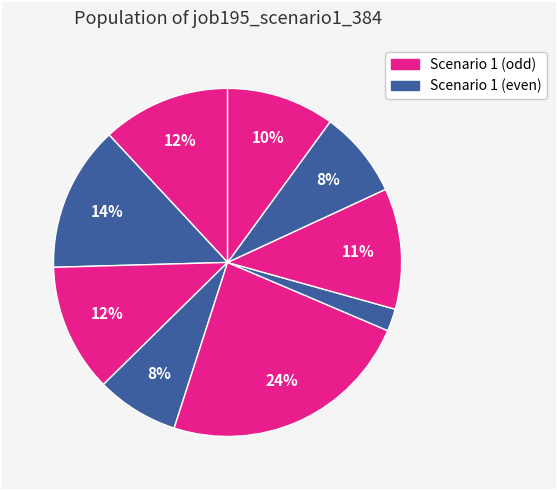

How many segments does this pie chart have?

9